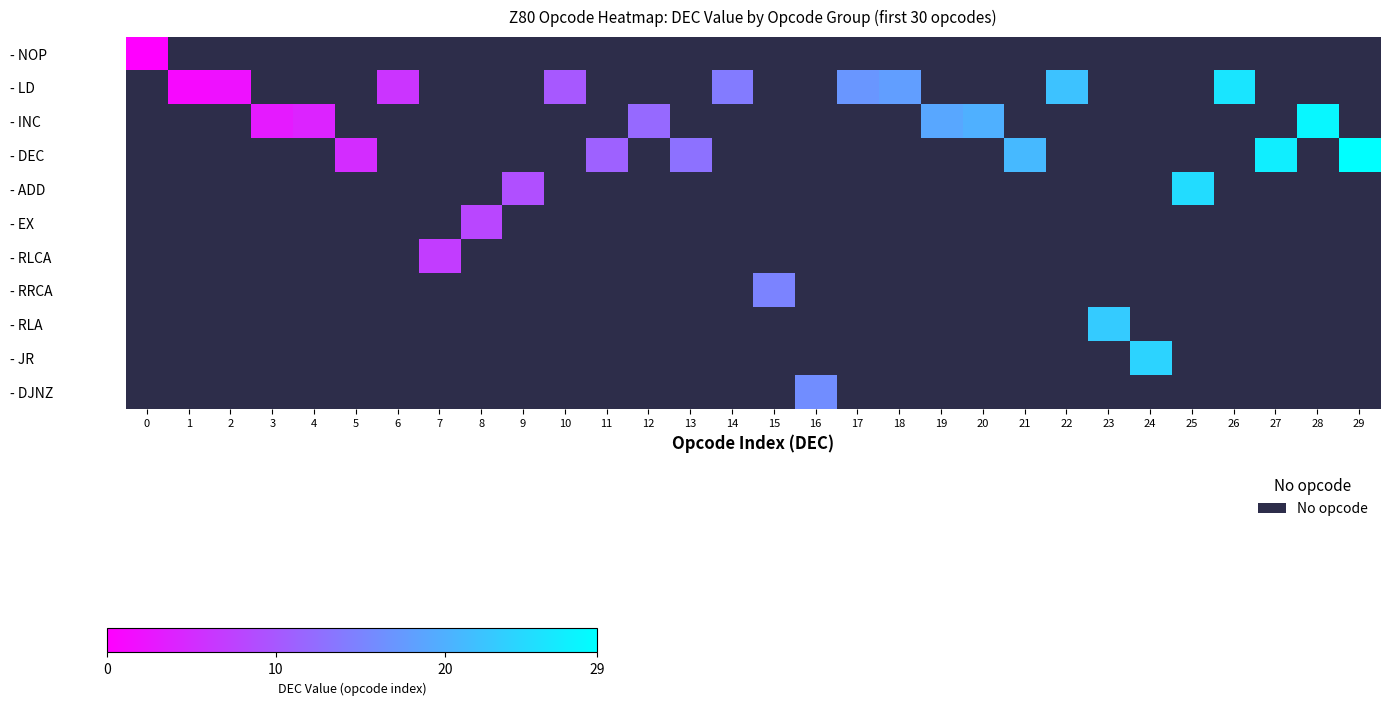

Count the number of data series in this chart.

11